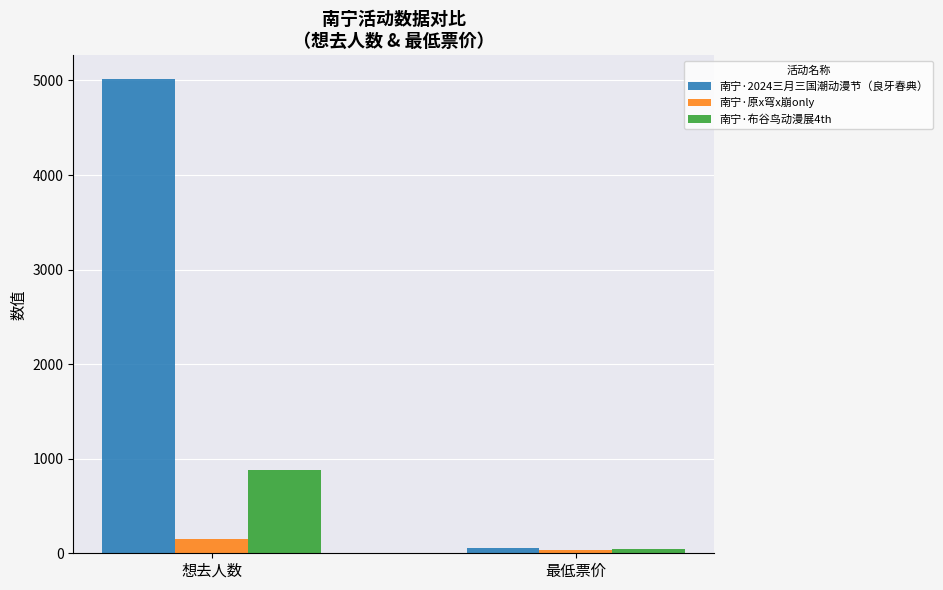

How many 南宁·2024三月三国潮动漫节（良牙春典） values are between 55 and 5015?

2